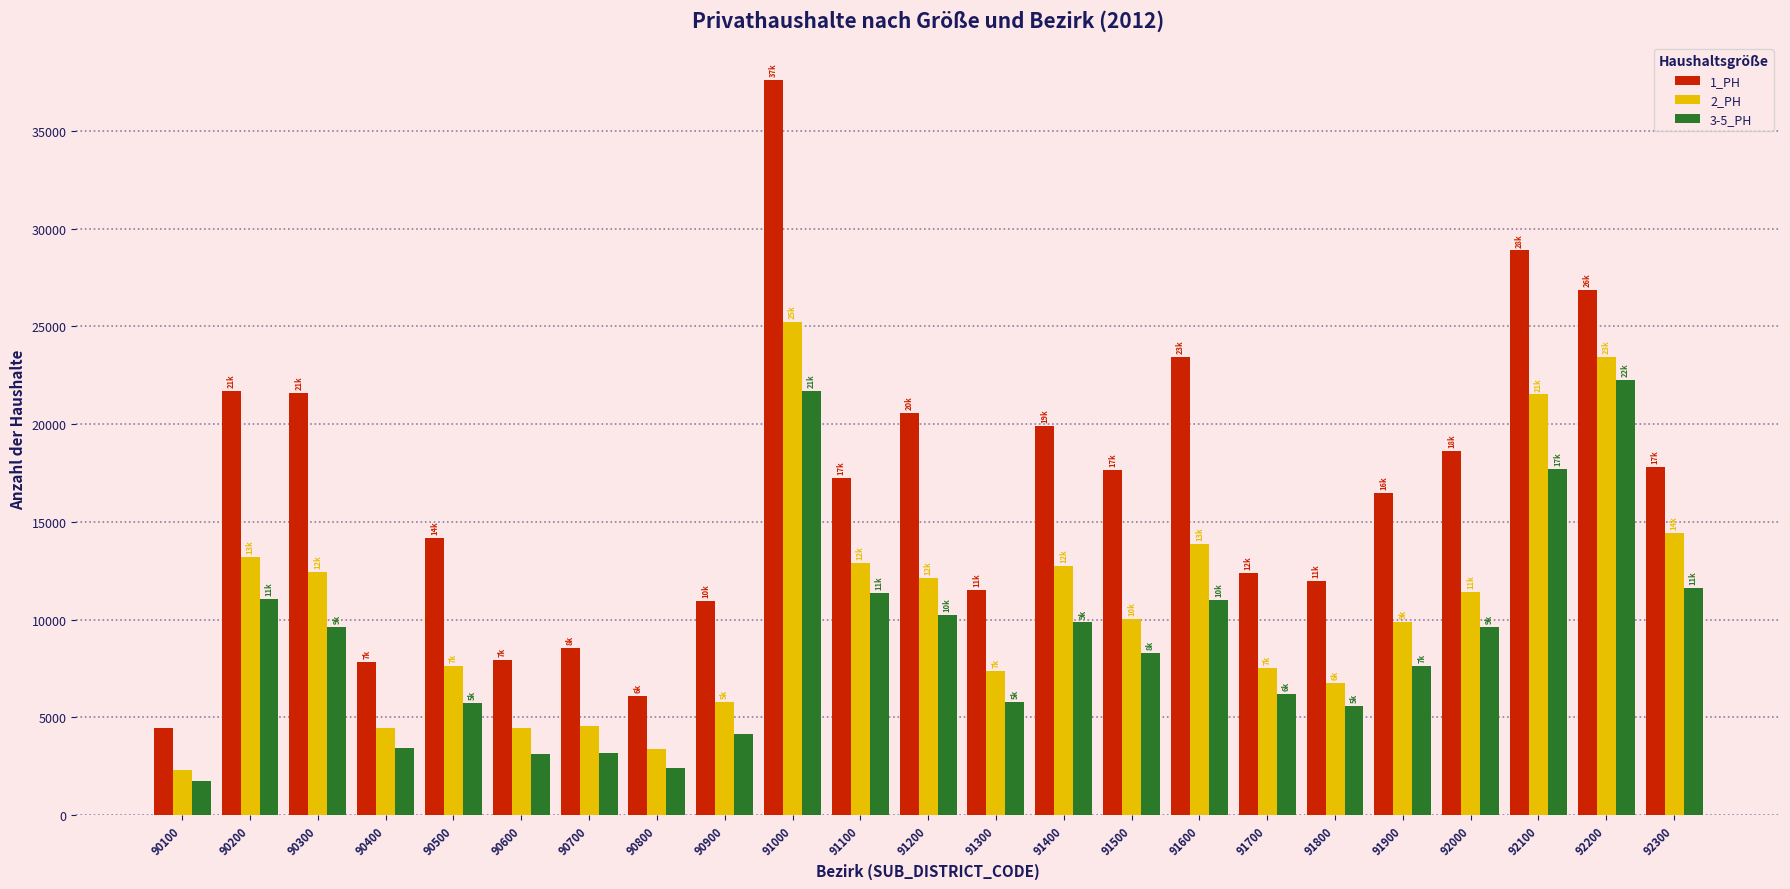

How many distinct data groups are displayed?

3